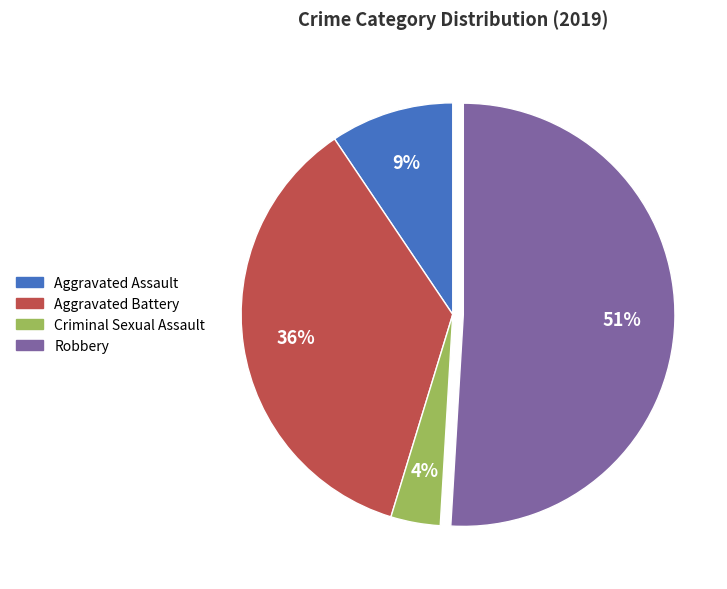

Rank the categories by value from highest to lowest.

Robbery, Aggravated Battery, Aggravated Assault, Criminal Sexual Assault